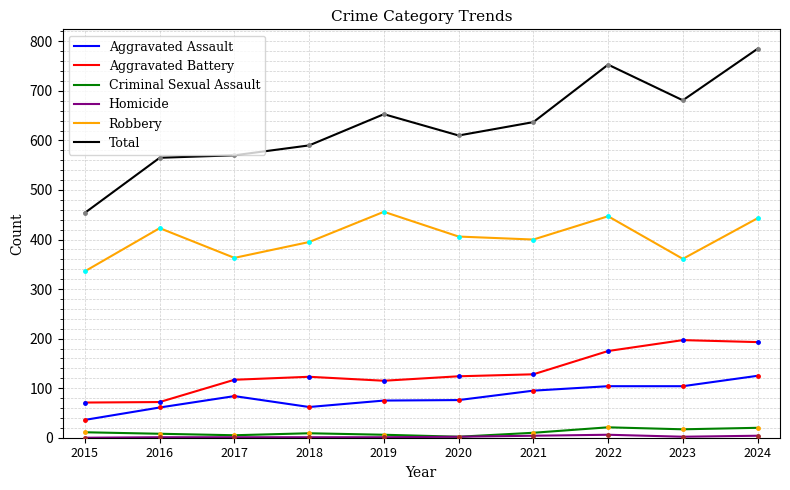

What is the minimum value for Total?

454